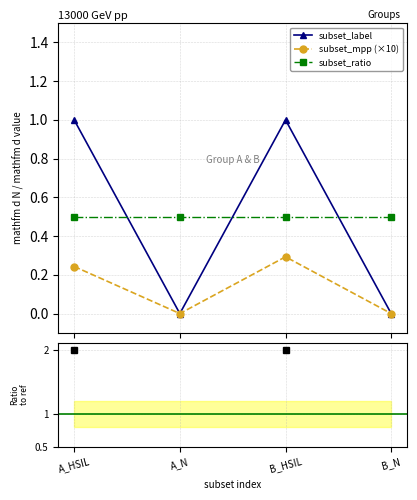

True or false: subset_label and subset_ratio intersect in this chart.

True